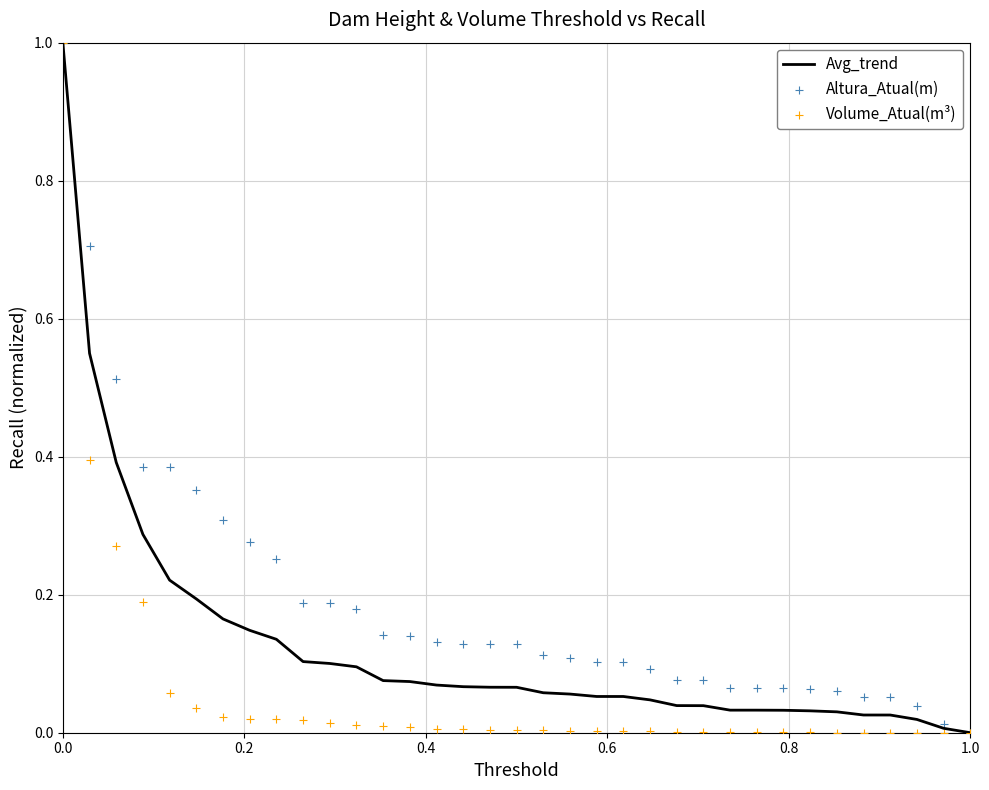

At how many categories does at least one series exceed 0?

34